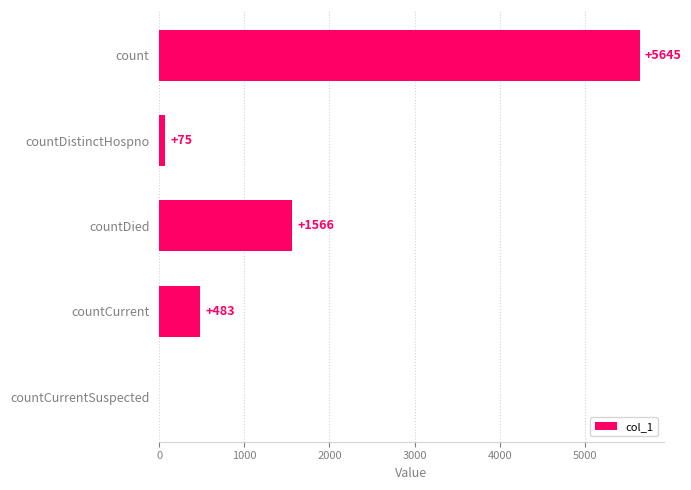

Where is the data nearest to the value 2822?

countDied